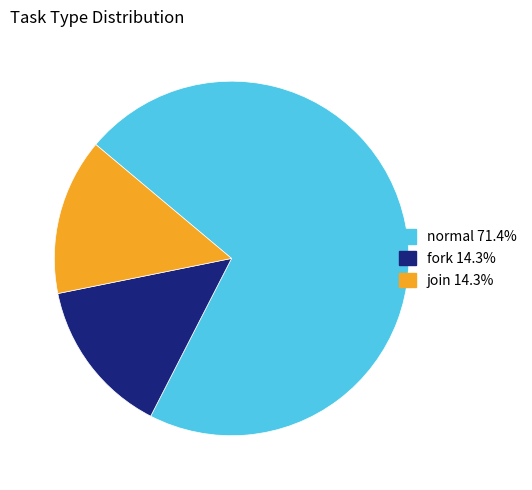

Is there any slice that represents more than half of the pie?

Yes